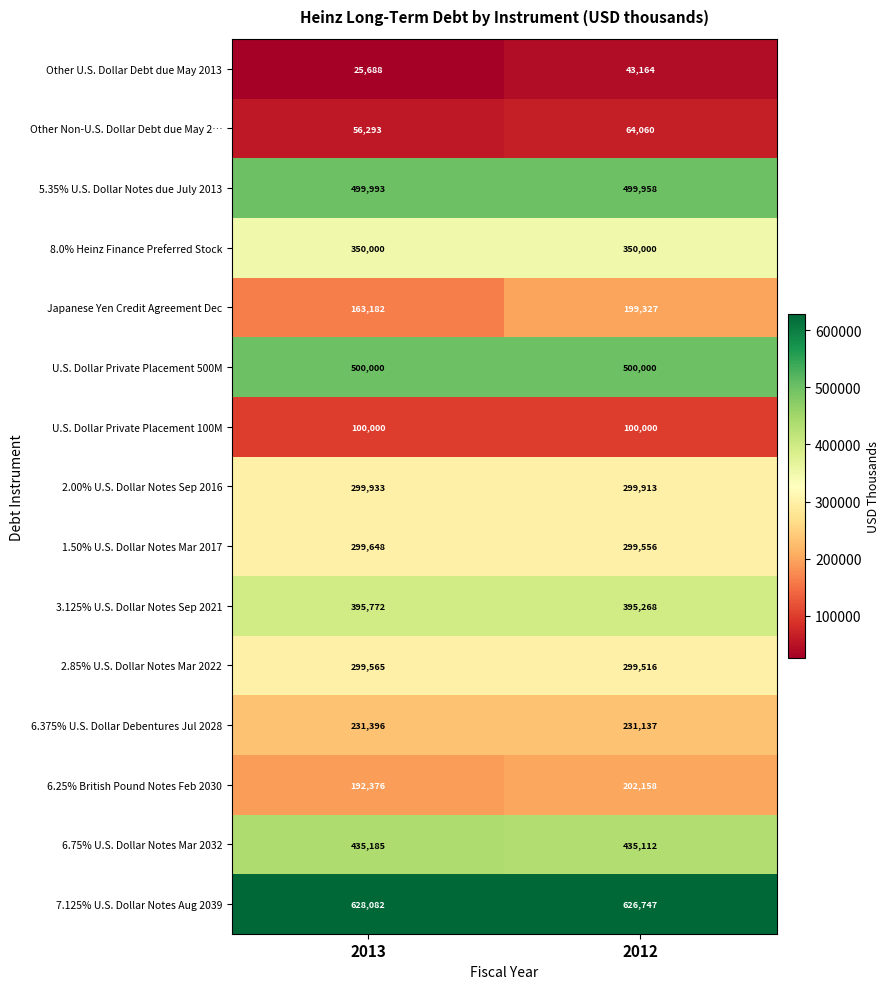

The Other U.S. Dollar Debt due May 2013 series shows 43164 at 2012. True or false?

True